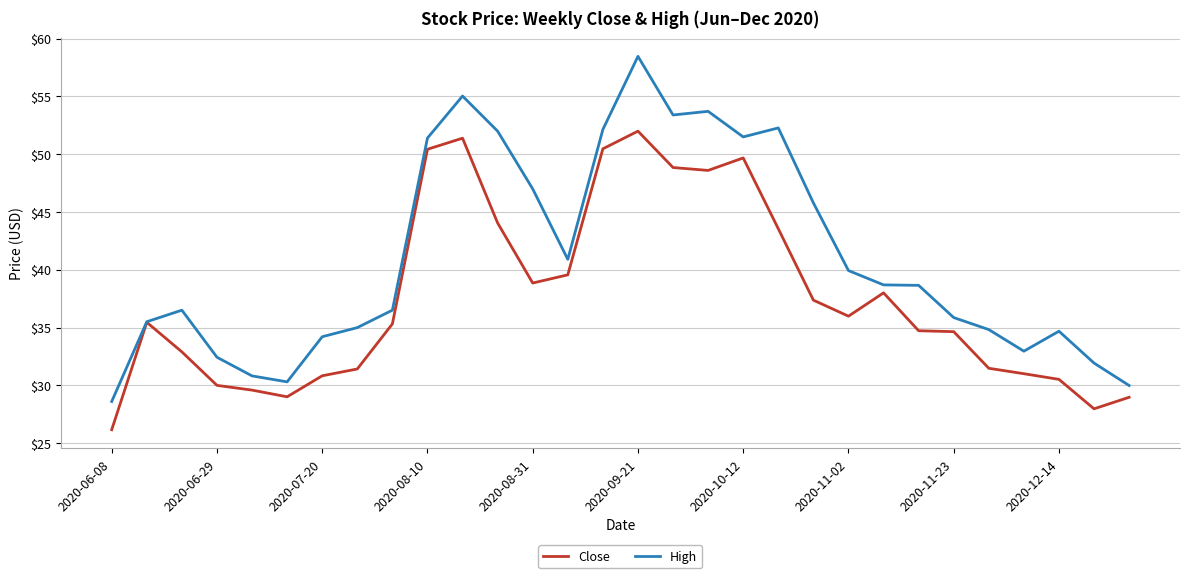

Which series has the widest spread of values?

High